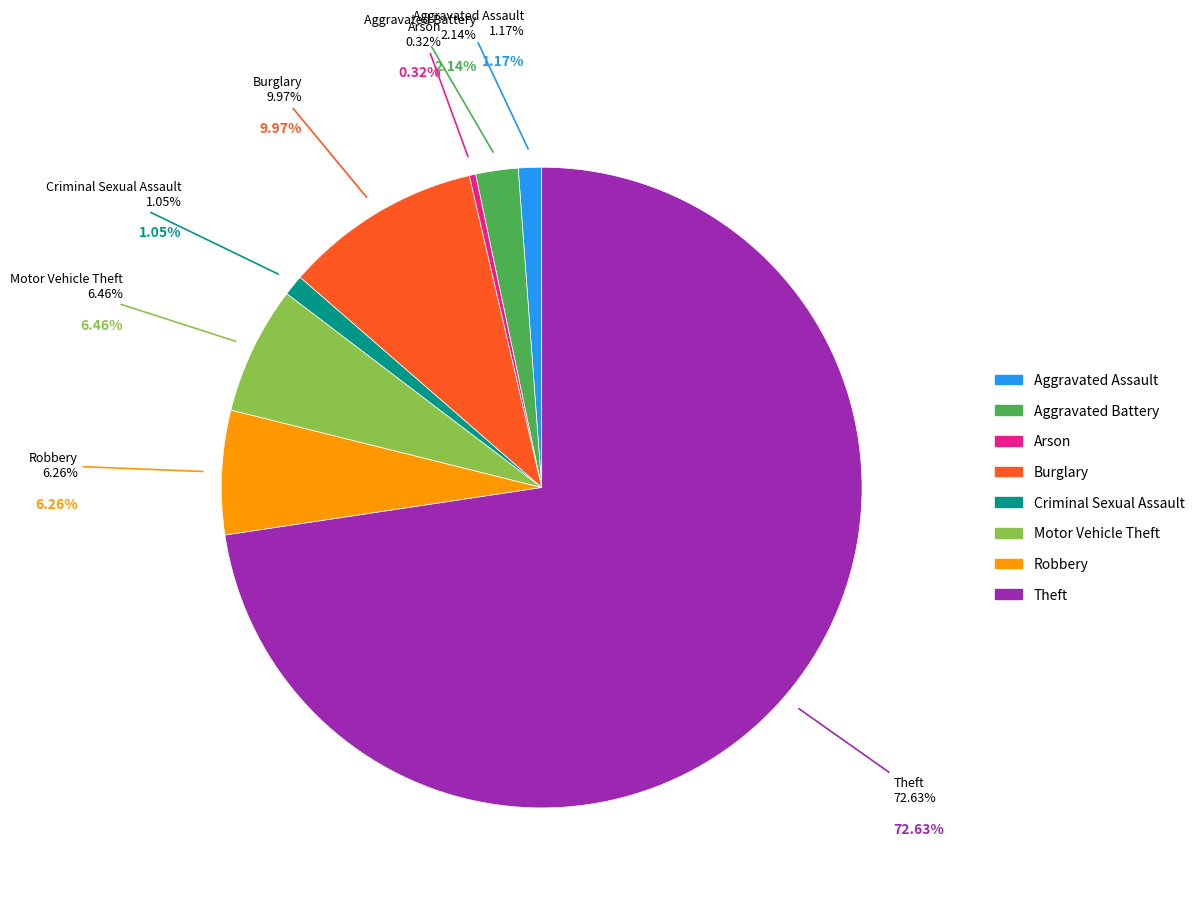

The Motor Vehicle Theft slice represents 6% of the pie. True or false?

True